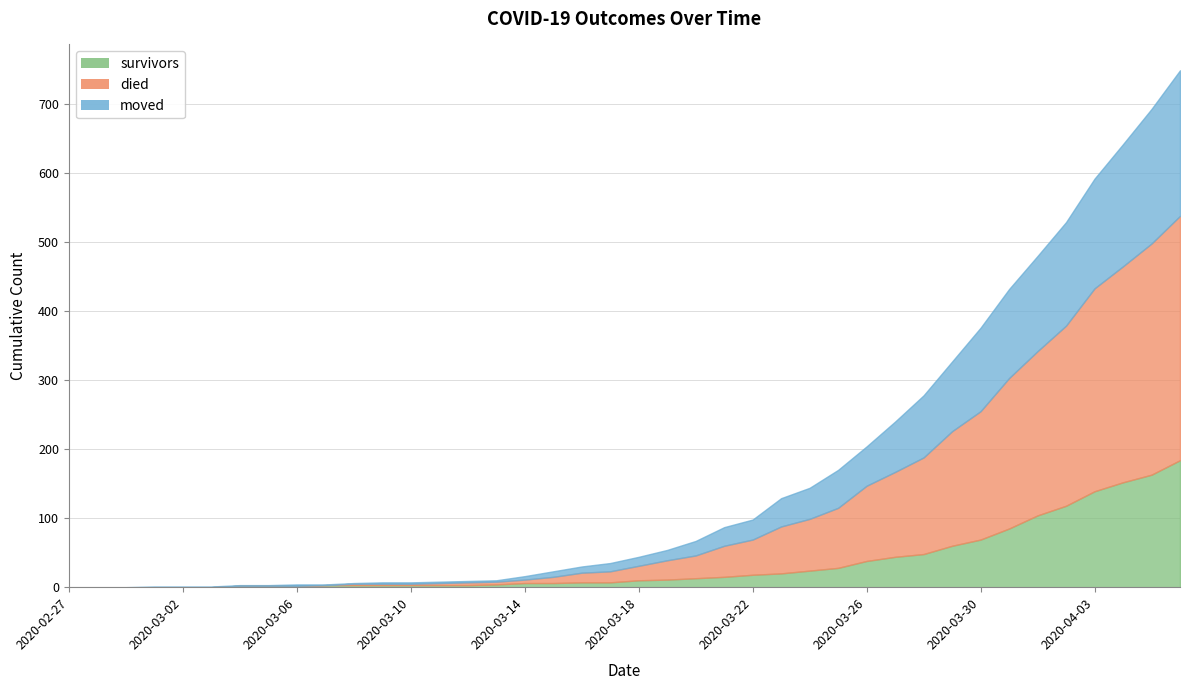

What is the label of the 24th point from the right?

2020-03-14